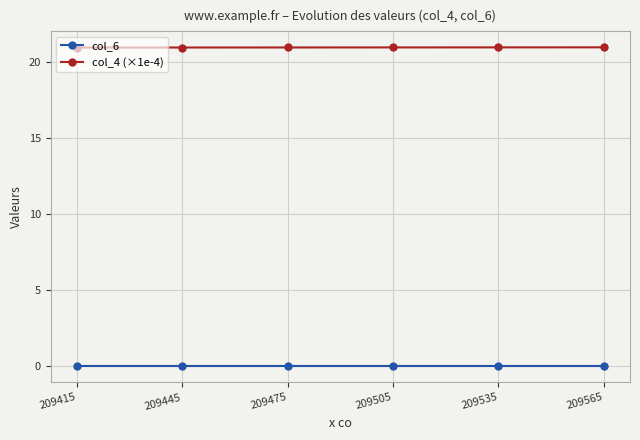

List the series in order of their overall mean, lowest first.

col_6, col_4 (×1e-4)